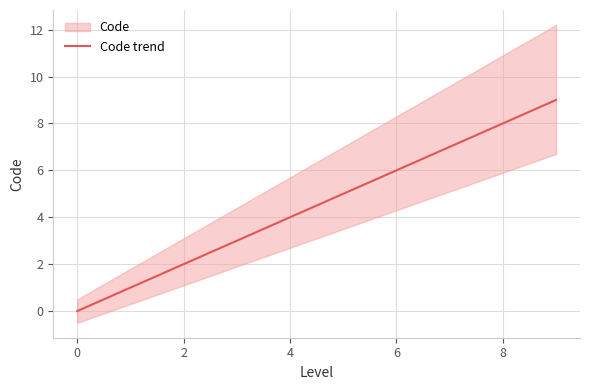

The Code trend series shows 0.0 at 0. True or false?

True